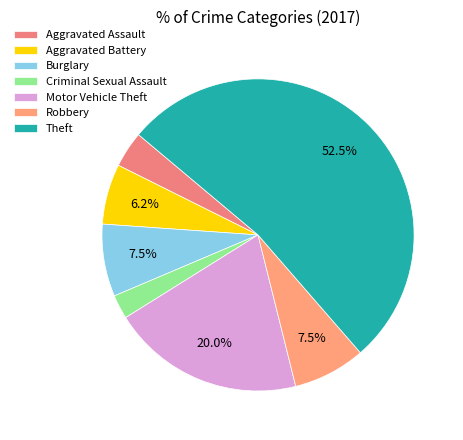

How many segments does this pie chart have?

7